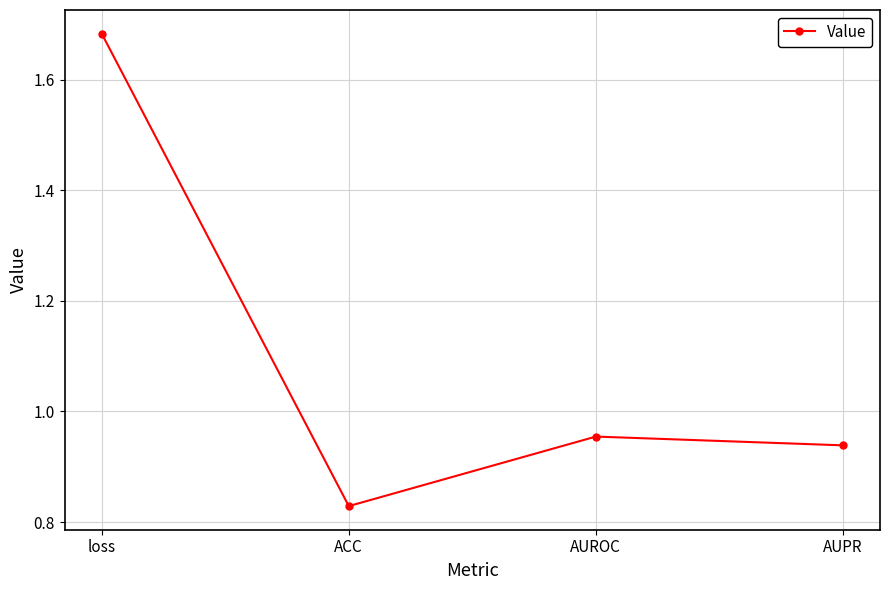

What is the sum of all values?

4.4